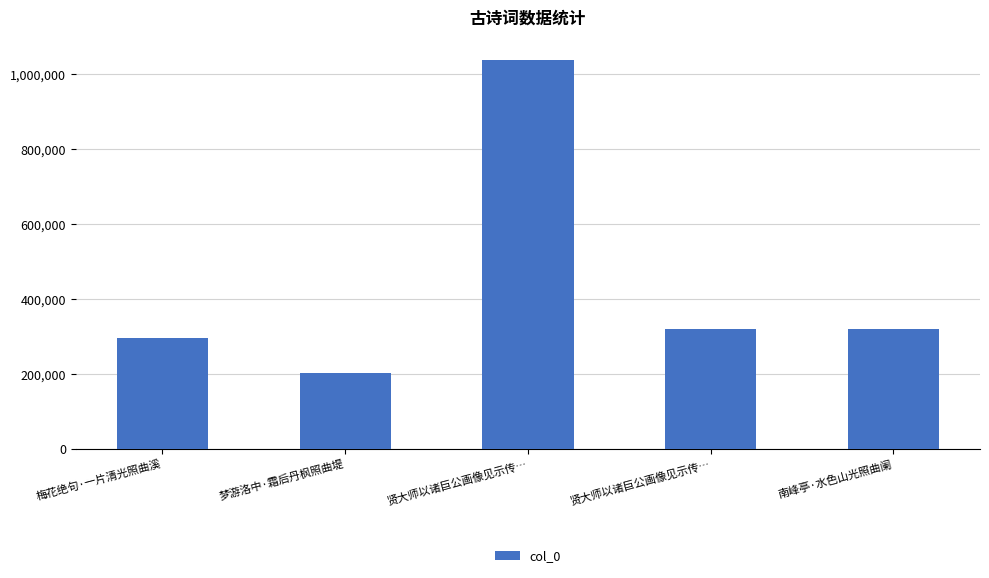

Which has a higher value, 梅花绝句·一片清光照曲溪 or 南峰亭·水色山光照曲阑?

南峰亭·水色山光照曲阑